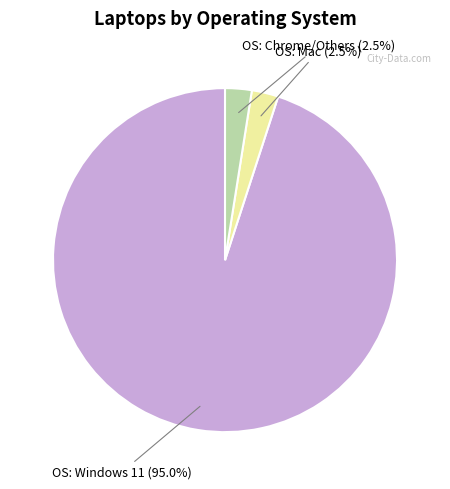

Is there any slice that represents more than half of the pie?

Yes